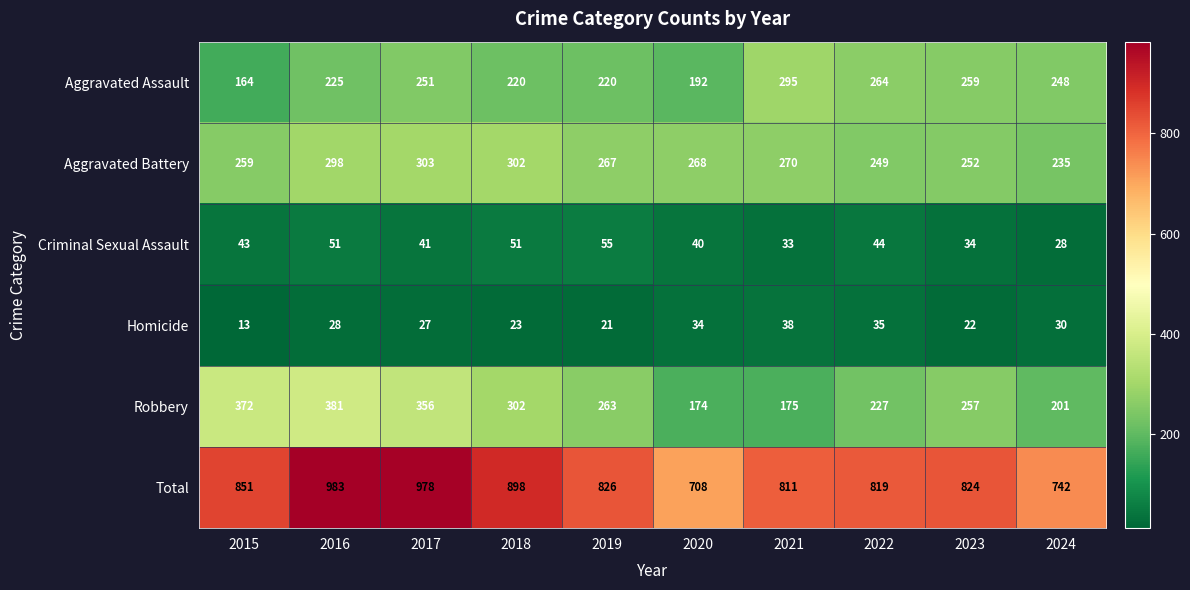

Which series changed the most between 2017 and 2023?

Total